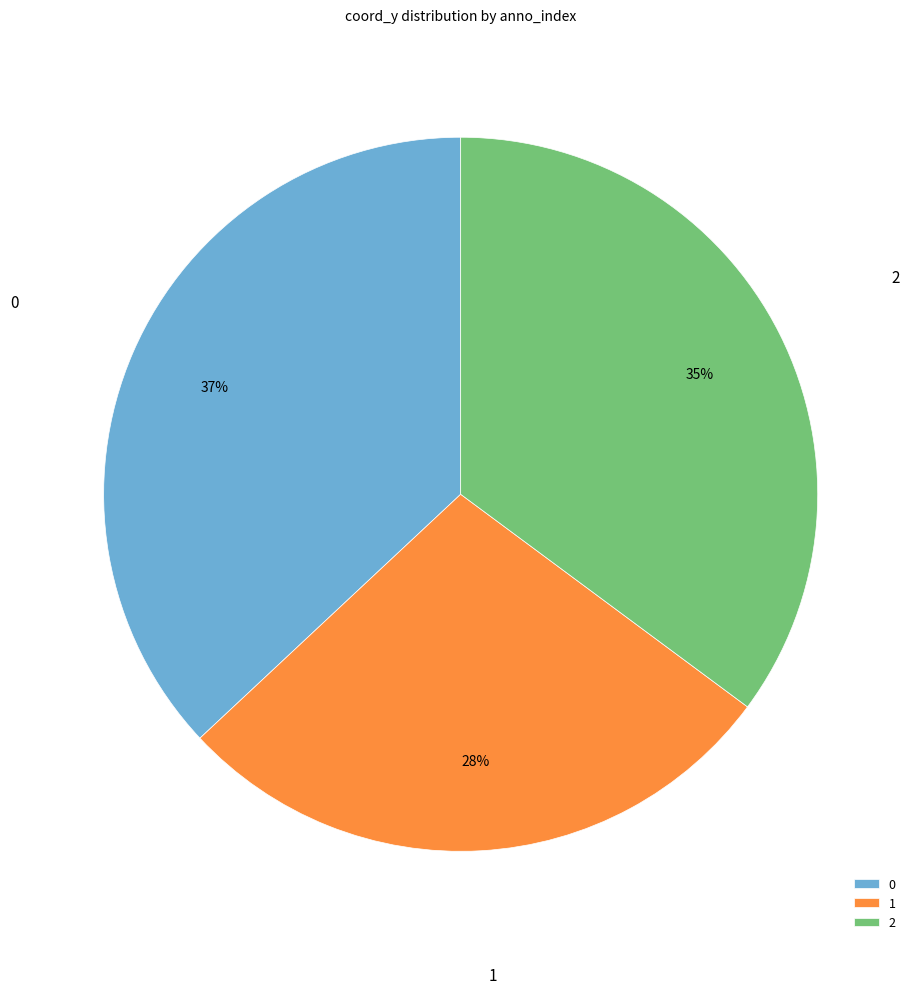

Rank the categories by value from lowest to highest.

1, 2, 0